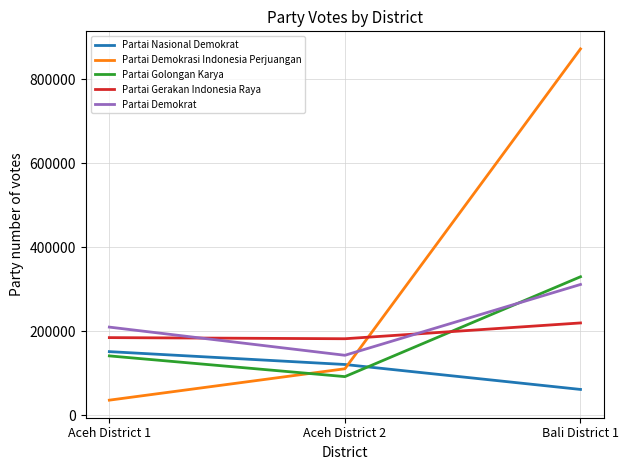

Rank the series by their maximum value, from lowest to highest.

Partai Nasional Demokrat, Partai Gerakan Indonesia Raya, Partai Demokrat, Partai Golongan Karya, Partai Demokrasi Indonesia Perjuangan